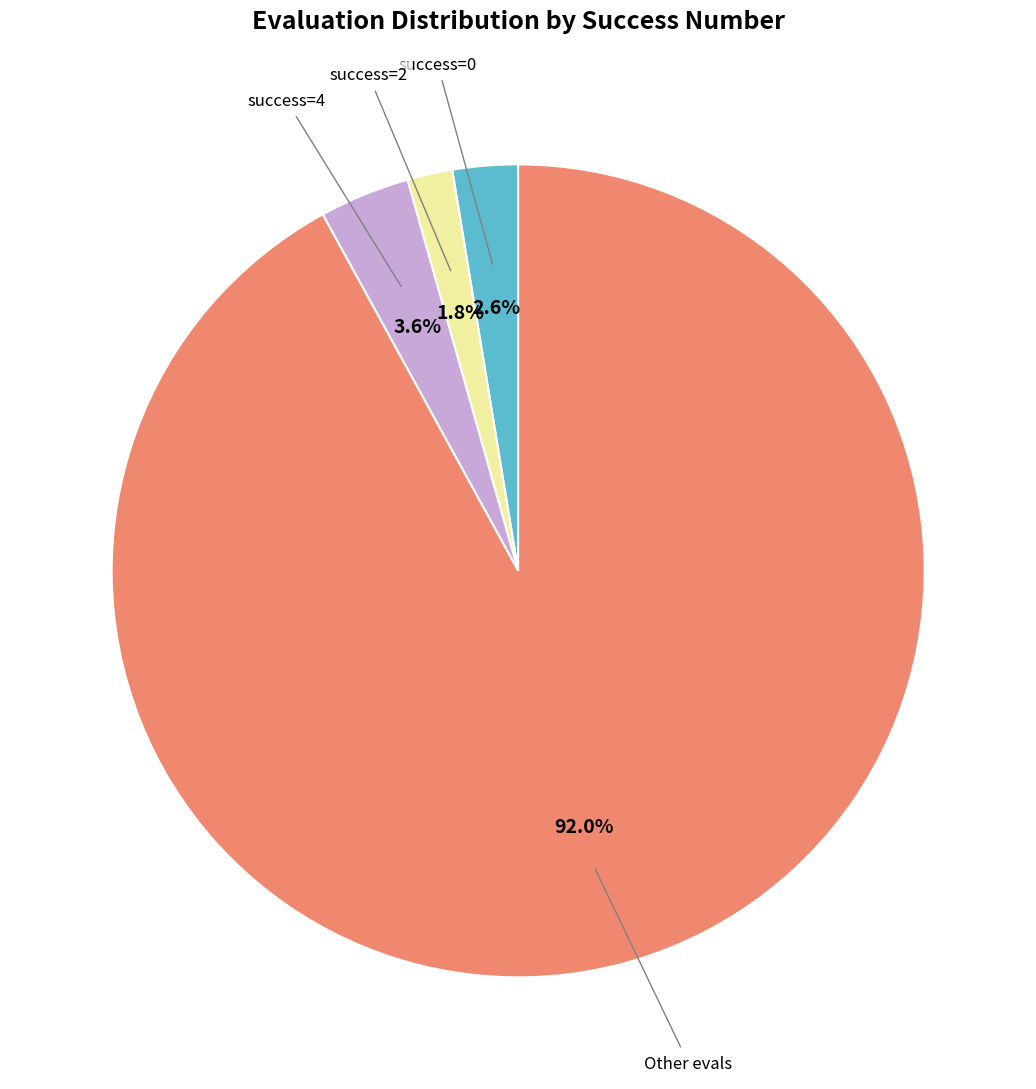

What percentage is NOT represented by Other evals?

8.0%